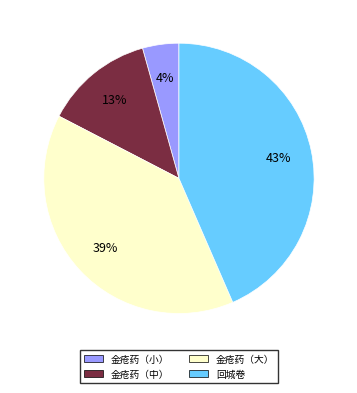

True or false: 金疮药（大） accounts for 48% of the total.

False